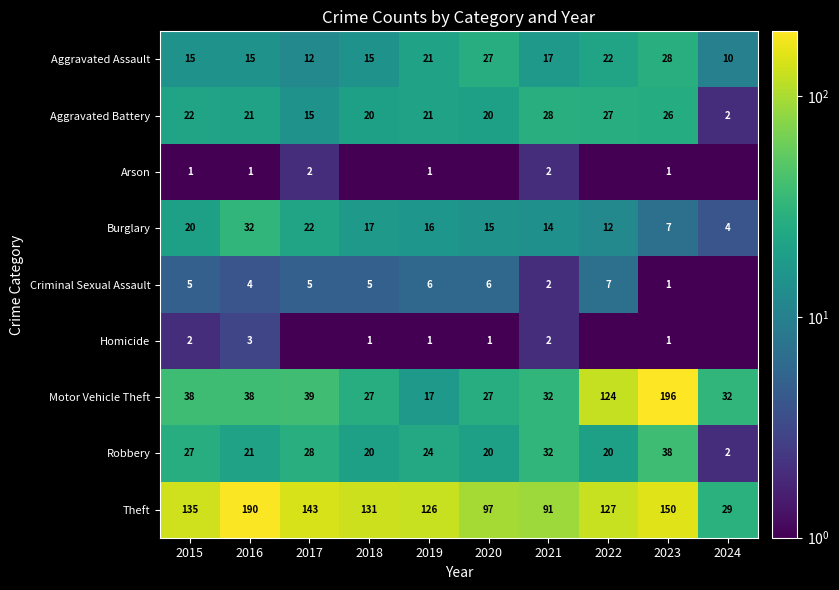

Is the value of Aggravated Battery at 2018 greater than the value of Homicide at 2018?

Yes